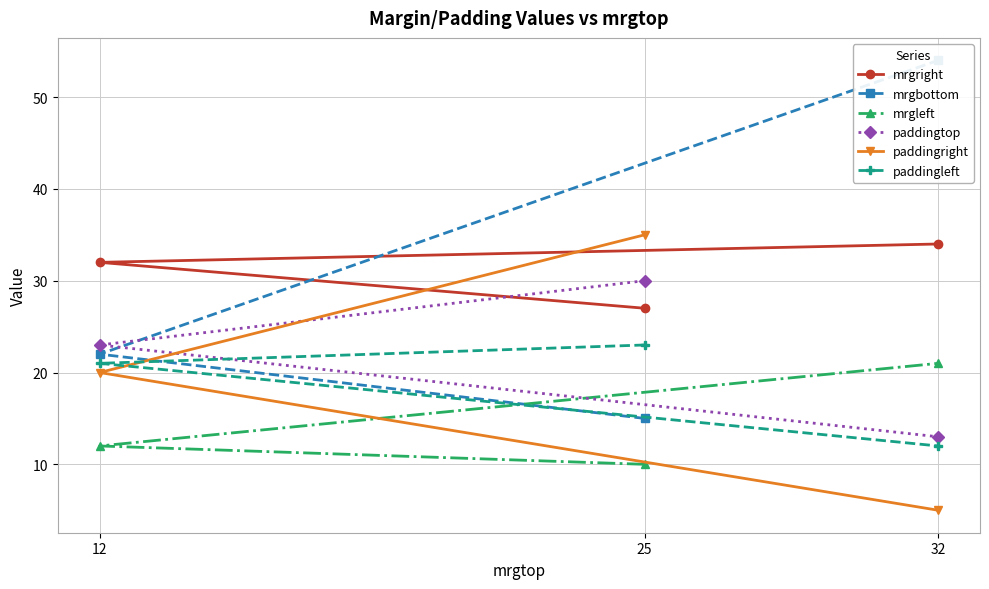

At which label does paddingtop first exceed 23?

25